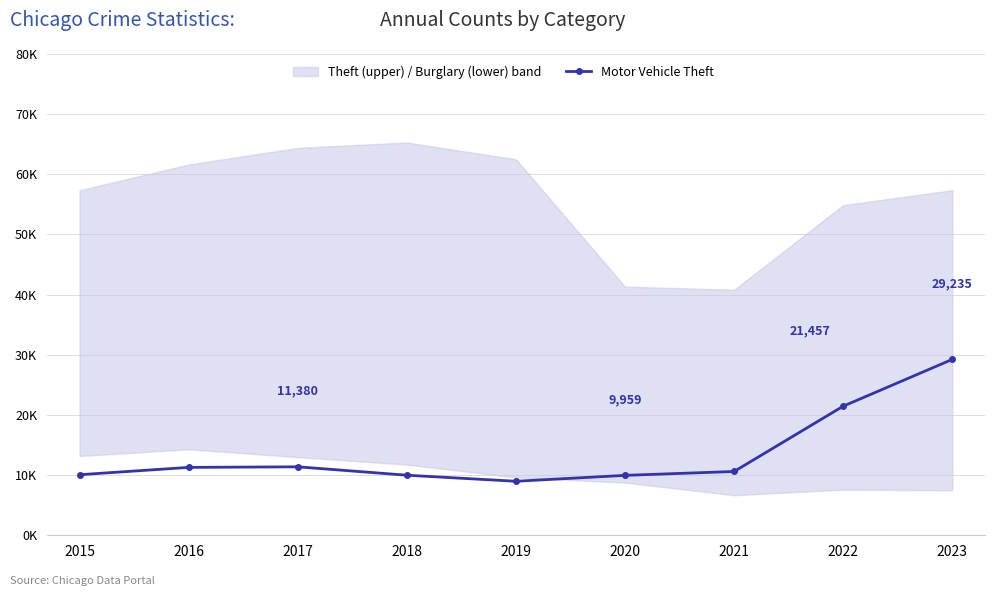

What is the value of the 9th point from the left?

29235